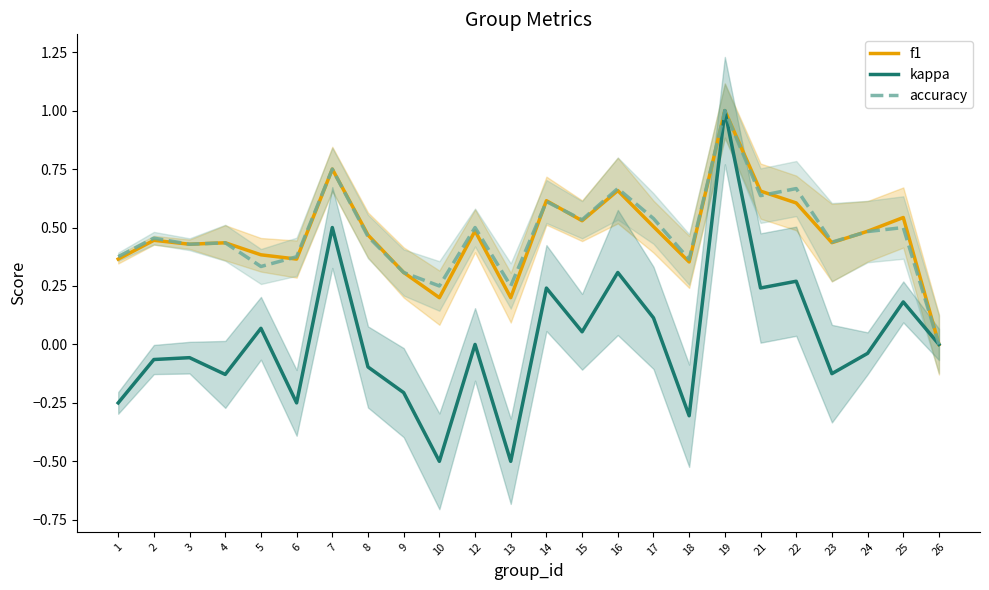

What is the sum of the accuracy values at 17 and 2?

1.0